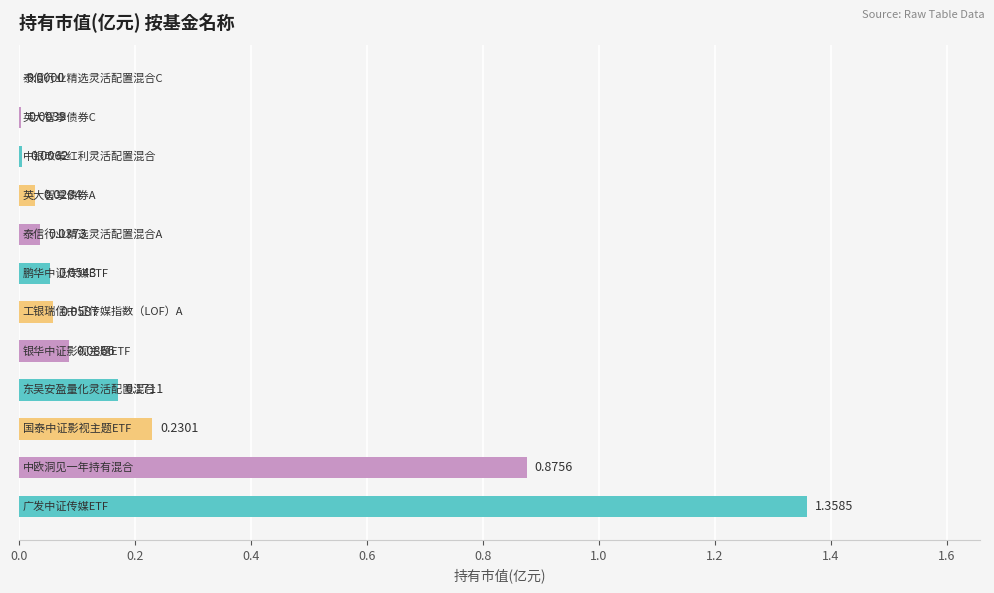

What is the sum of all values?

2.9